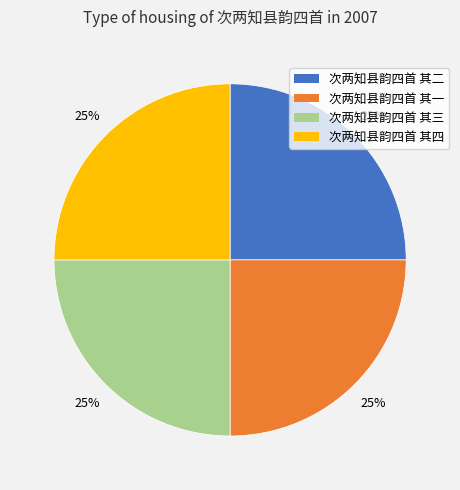

True or false: 次两知县韵四首 其二 accounts for 34% of the total.

False